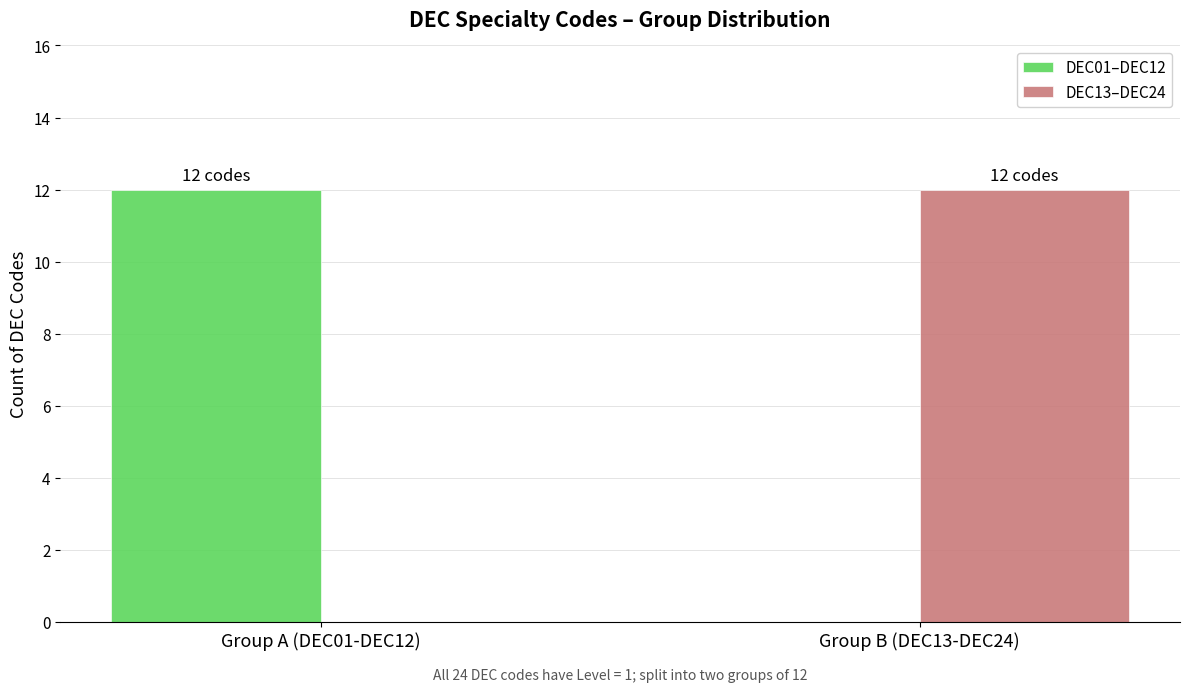

The DEC01–DEC12 series shows 4 at Group A (DEC01-DEC12). True or false?

False